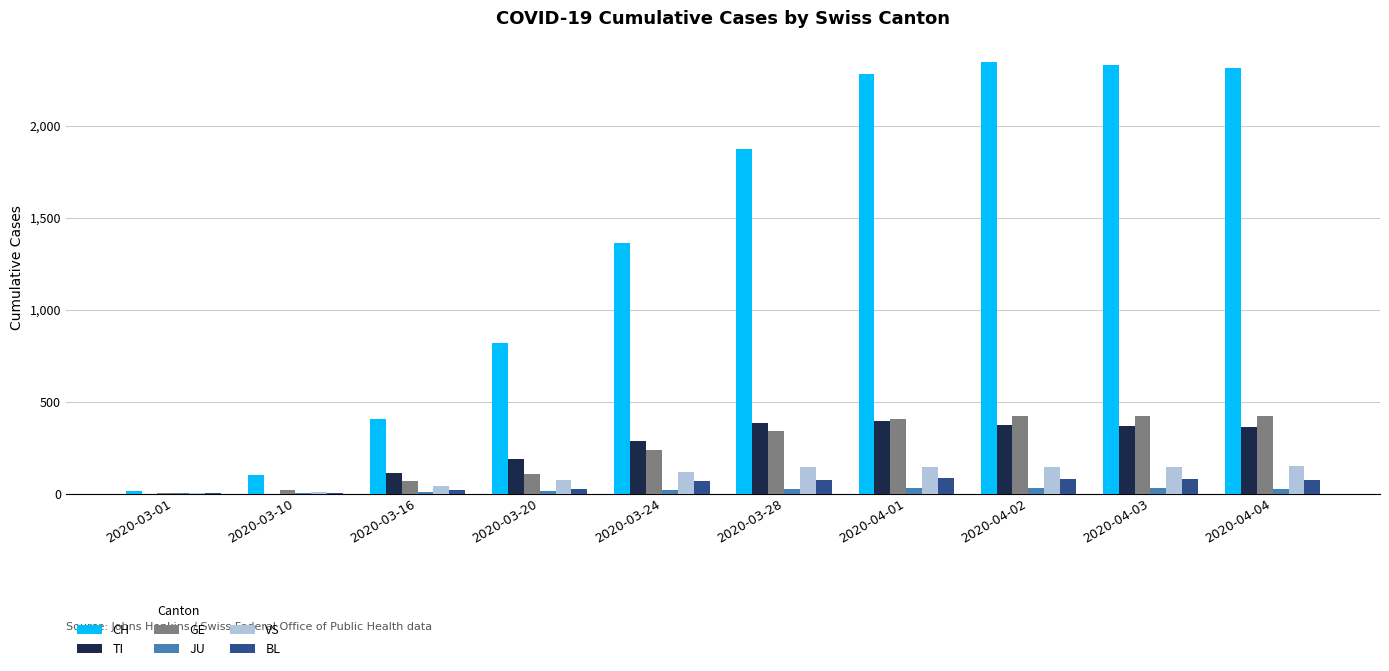

Between 2020-03-10 and 2020-03-24, which series saw the biggest shift?

CH